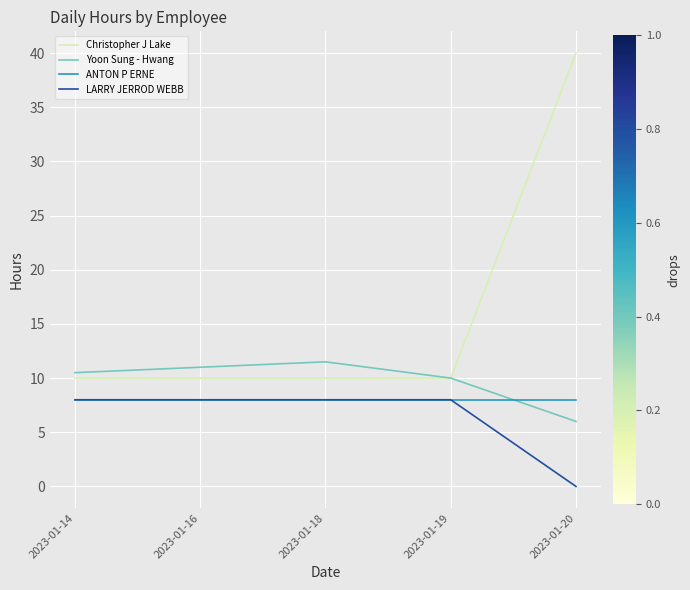

True or false: Christopher J Lake has a value of 10.0 at 2023-01-14.

True